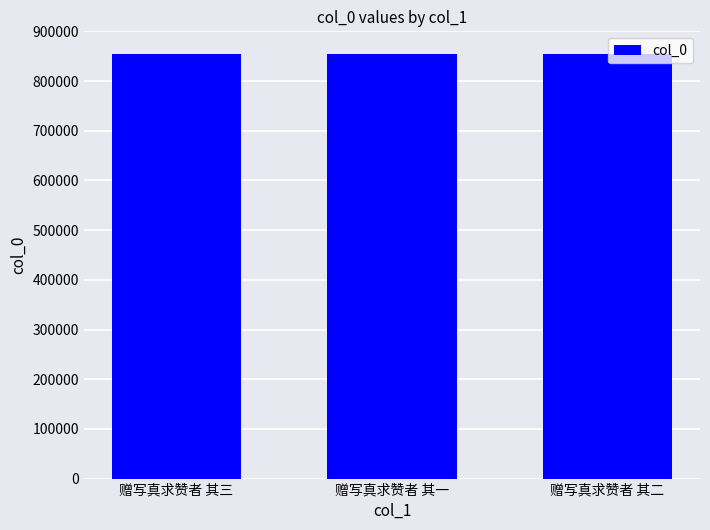

What is the approximate value at 赠写真求赞者 其一?

854419